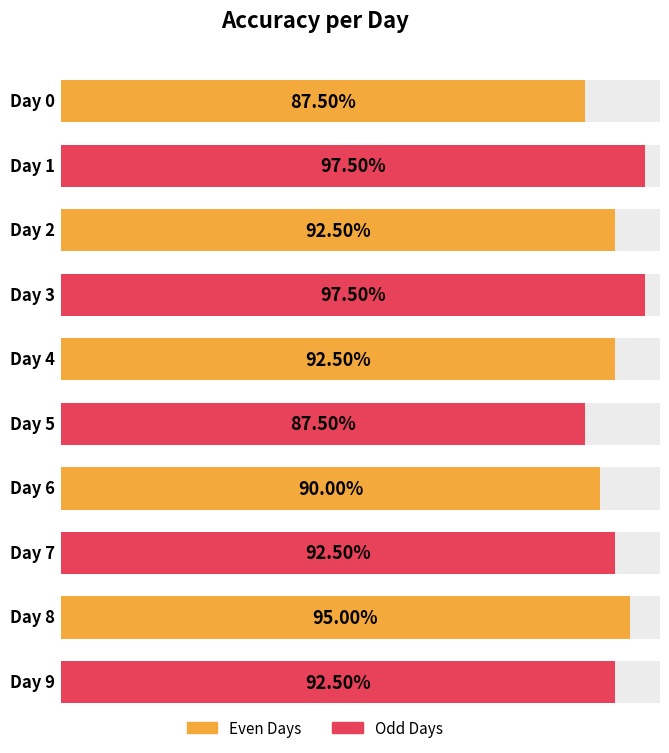

What is the smallest value displayed?

0.9